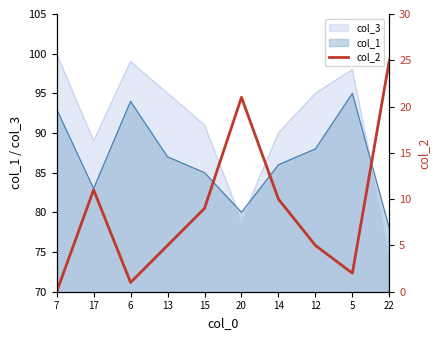

What is the label of the 7th point from the right?

13